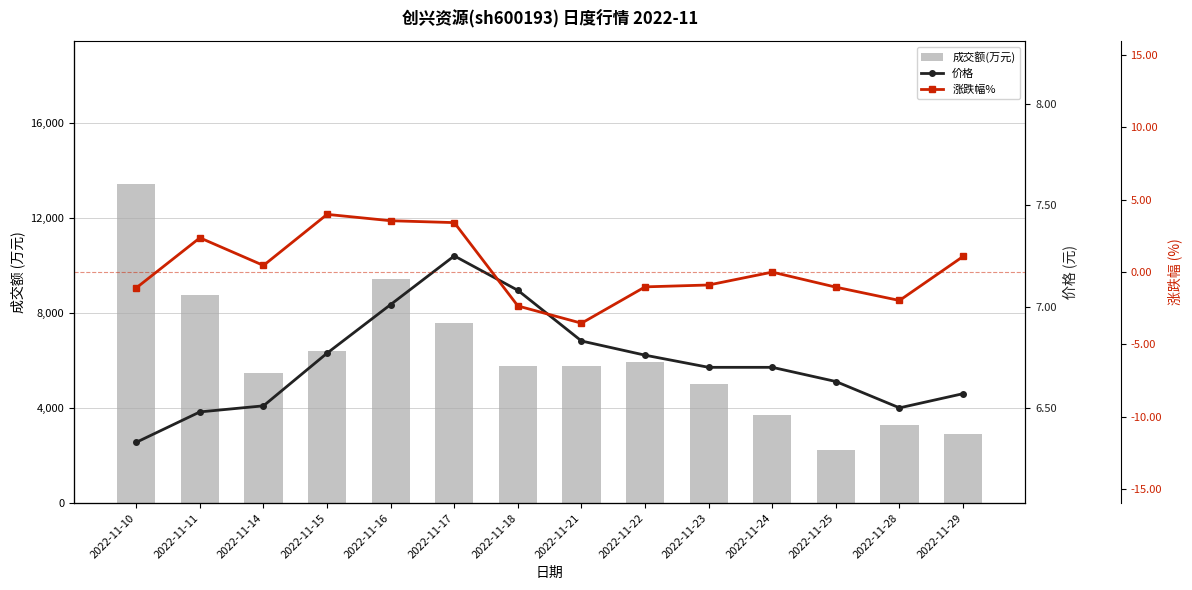

Which category has the highest value in the 成交额(万元) series?

2022-11-10